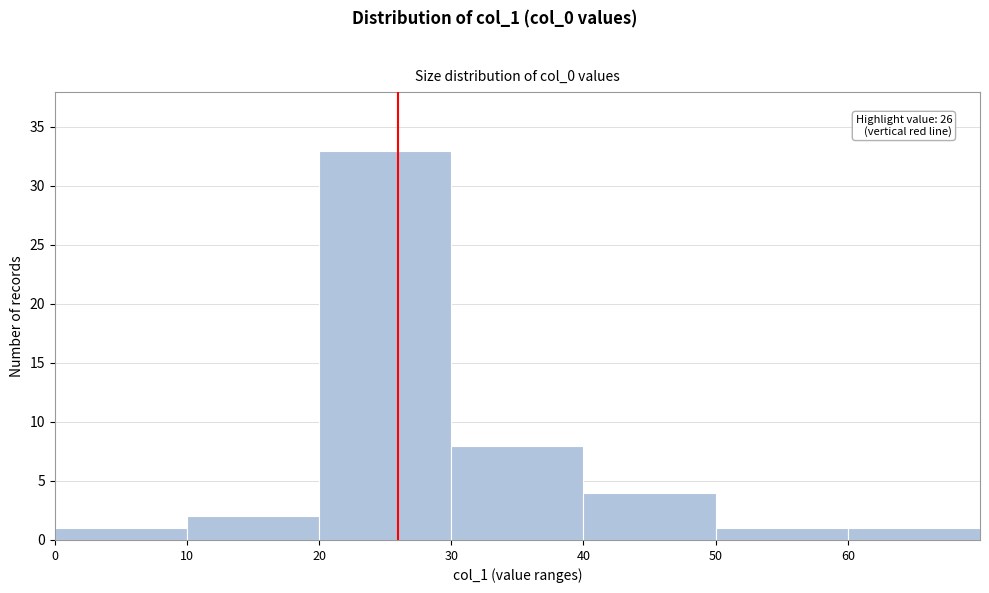

Which range on the x-axis has the tallest bar?

20 to 30